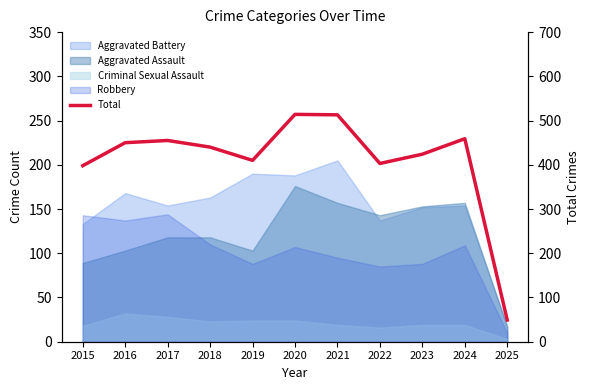

Which category has the highest value across all series?

2020